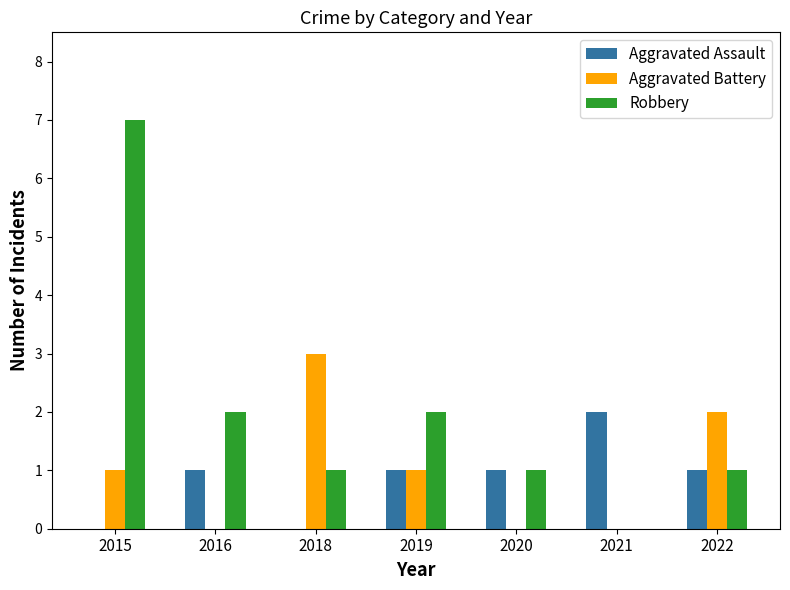

Which series changed the most between 2016 and 2020?

Robbery